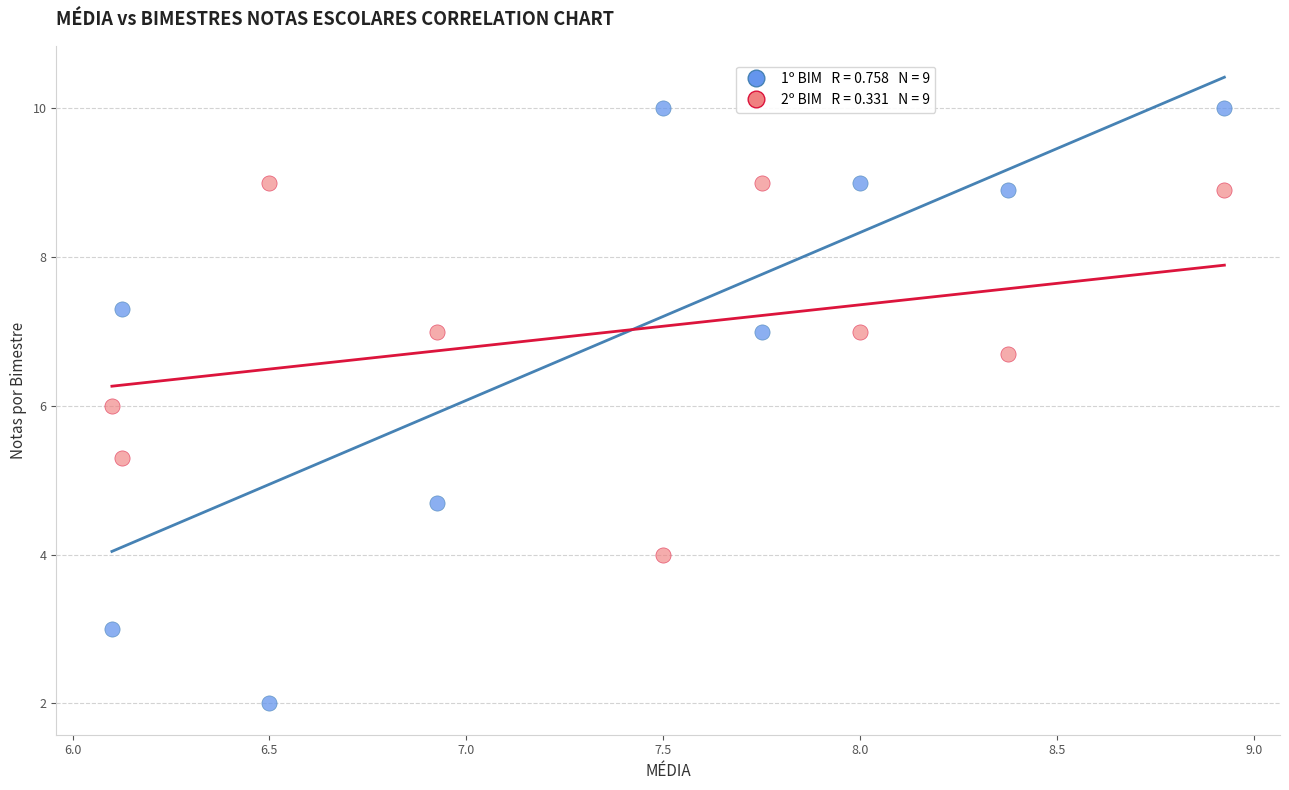

Across all data points, what is the range of Y values (max minus min)?

8.0